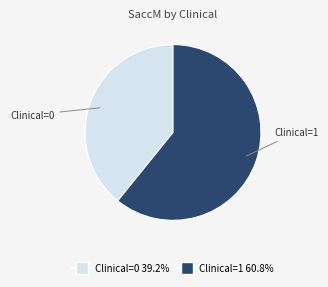

How many segments does this pie chart have?

2